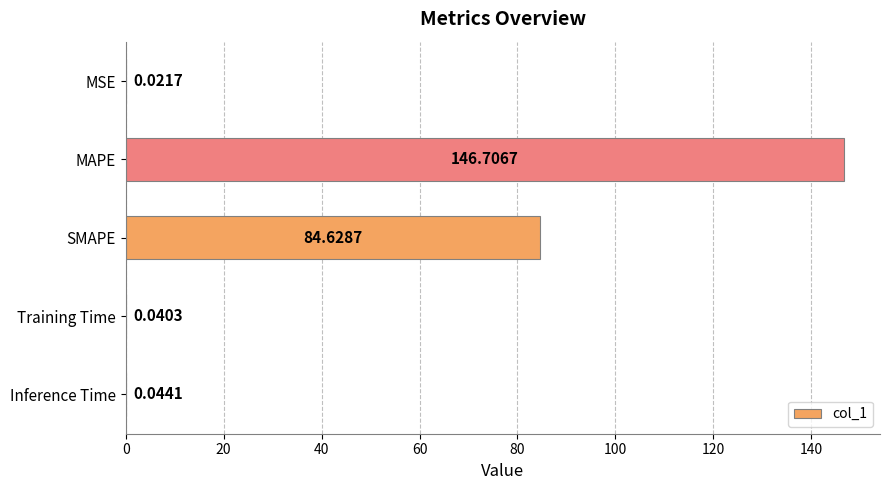

Which label corresponds to the largest value in the chart?

MAPE